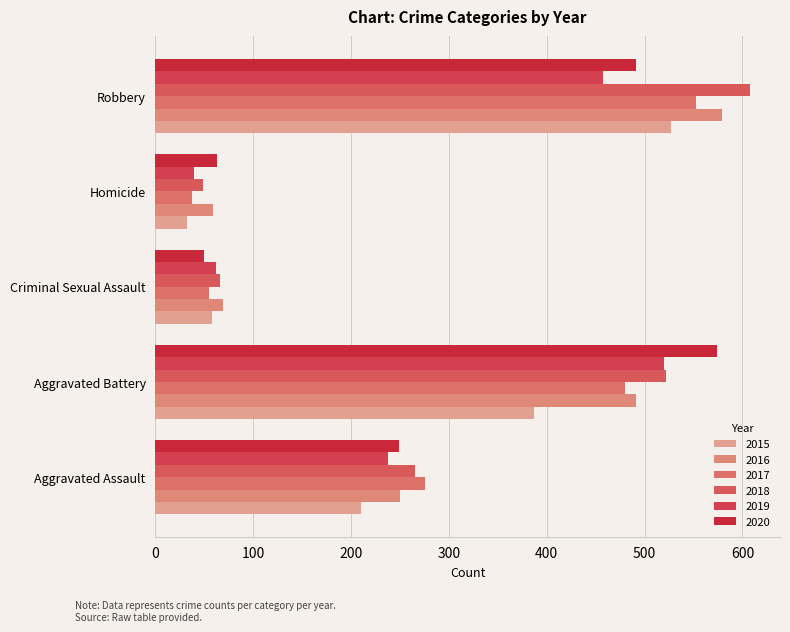

How many data points in 2019 are less than 238?

2